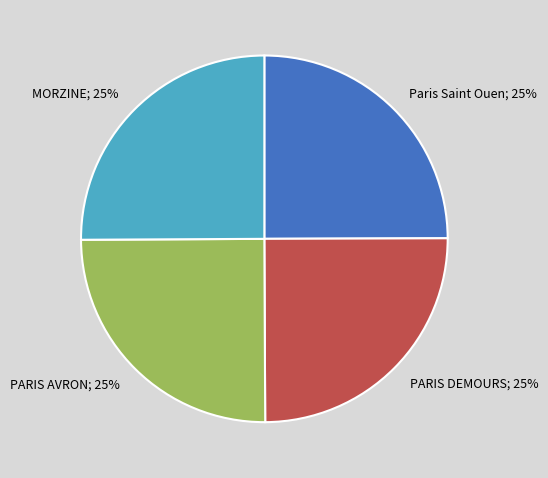

Is there a majority slice in this chart?

No